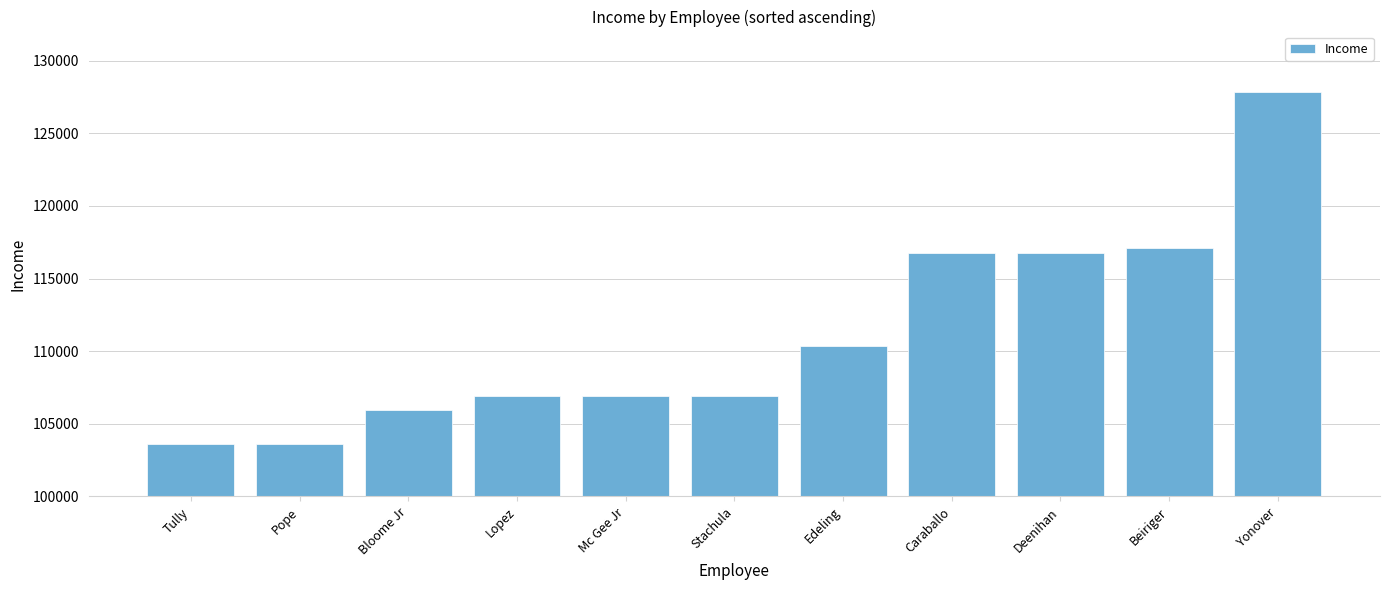

How many values are below 106920?

3